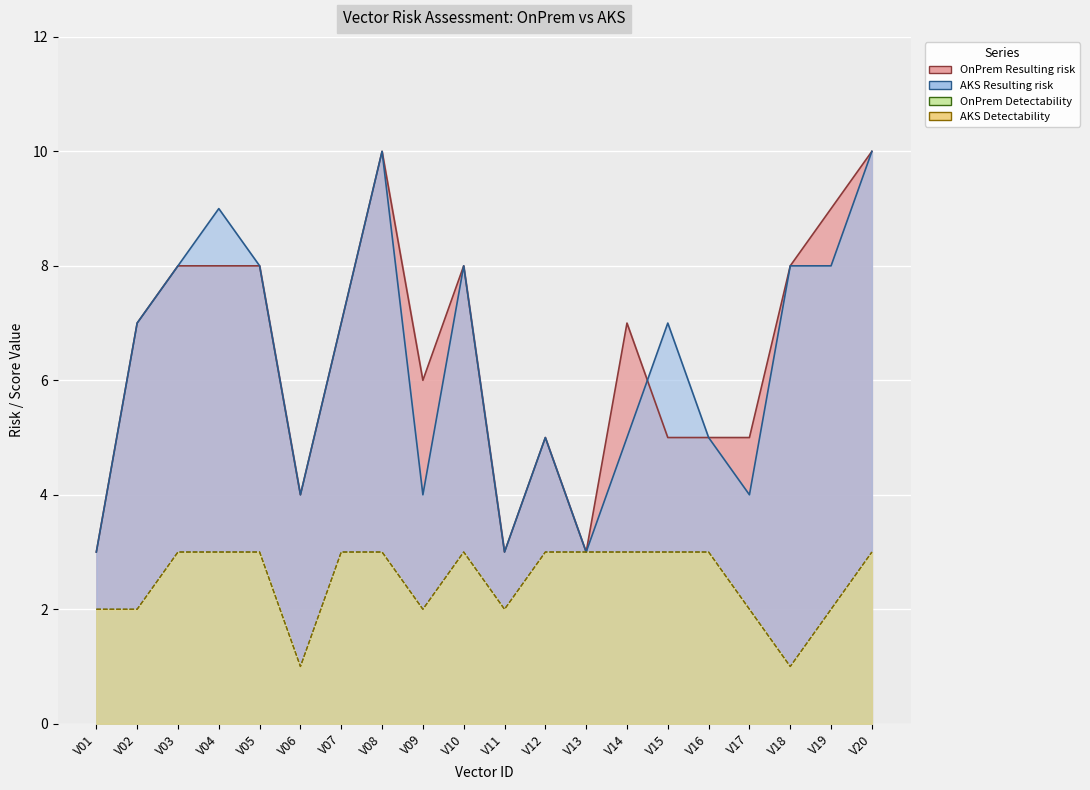

At which category does AKS Detectability reach its first local peak?

V10